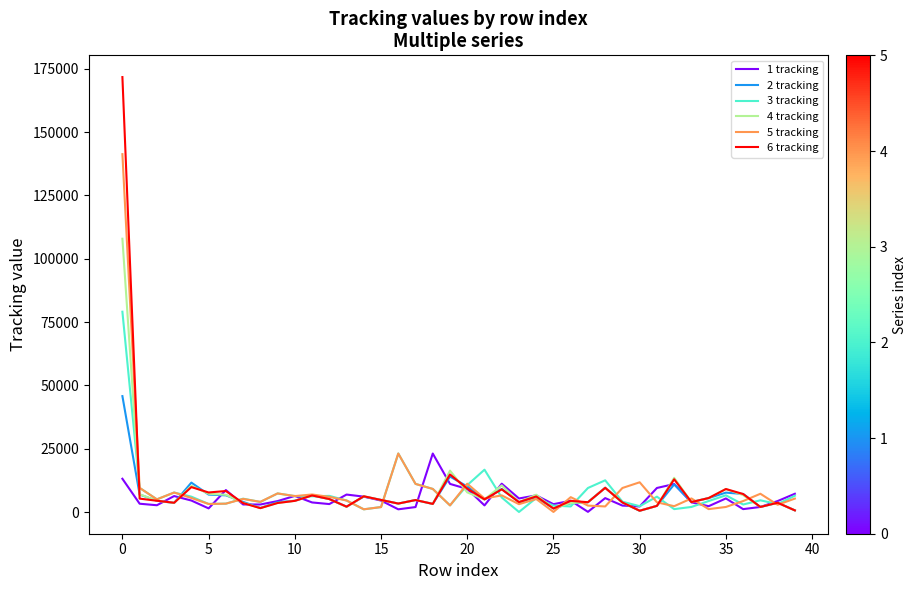

List the series in order of their peak value, highest first.

6 tracking, 5 tracking, 4 tracking, 3 tracking, 2 tracking, 1 tracking